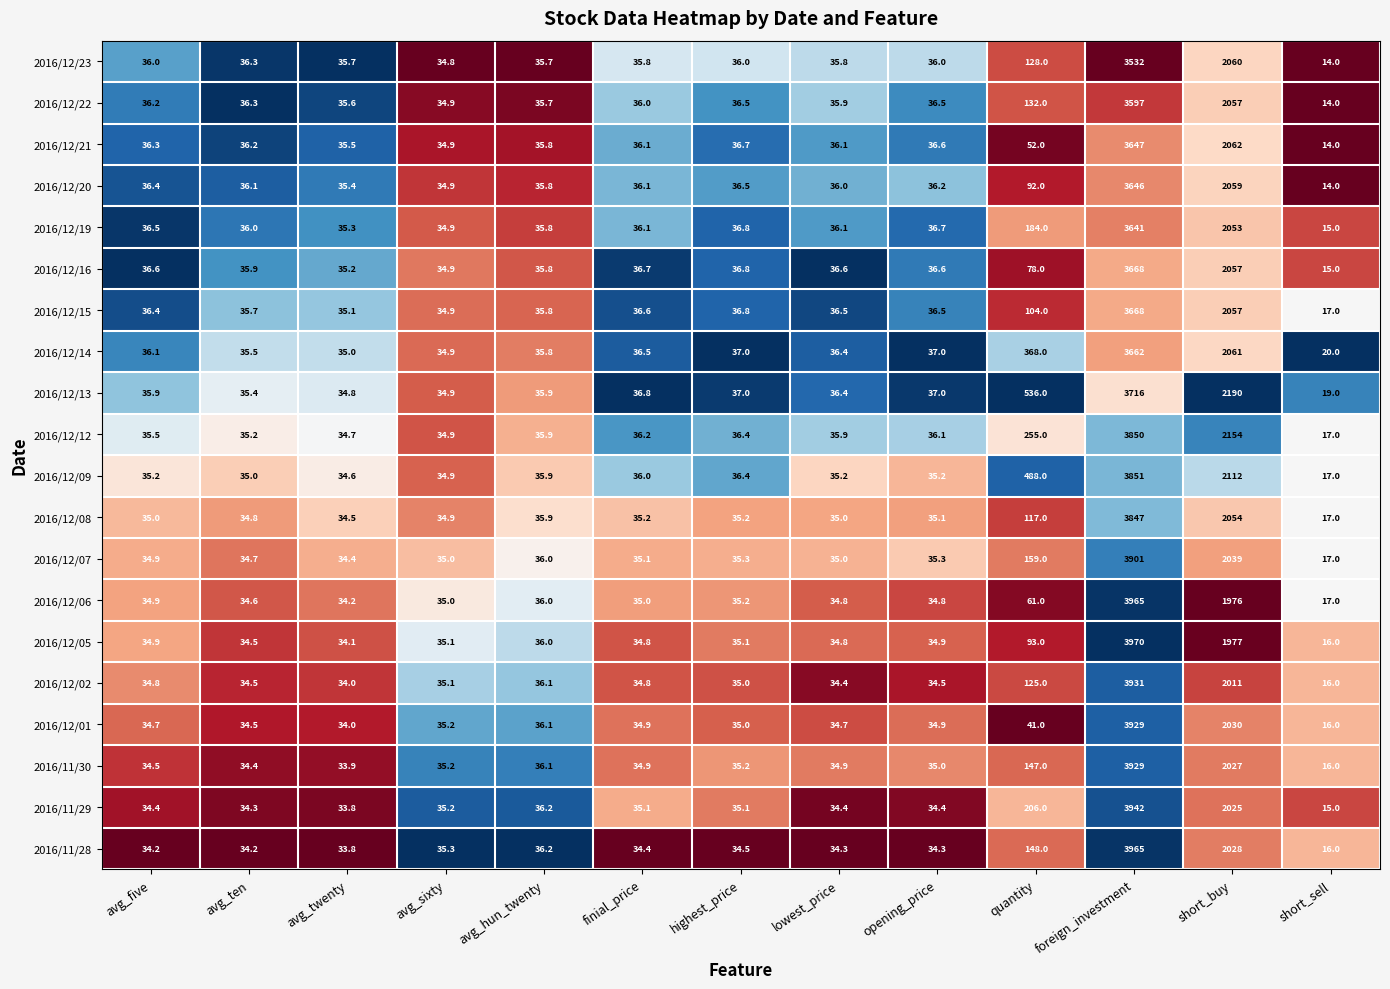

True or false: 2016/12/06 has a value of 60.2 at opening_price.

False